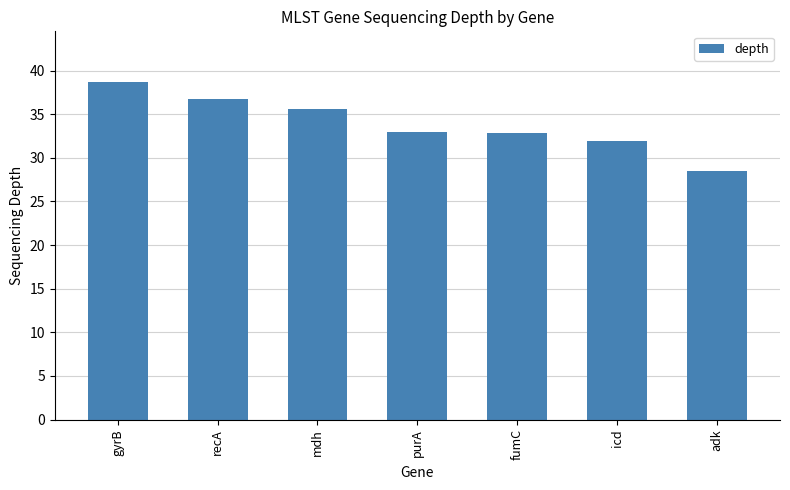

What is the label of the 7th bar from the right?

gyrB